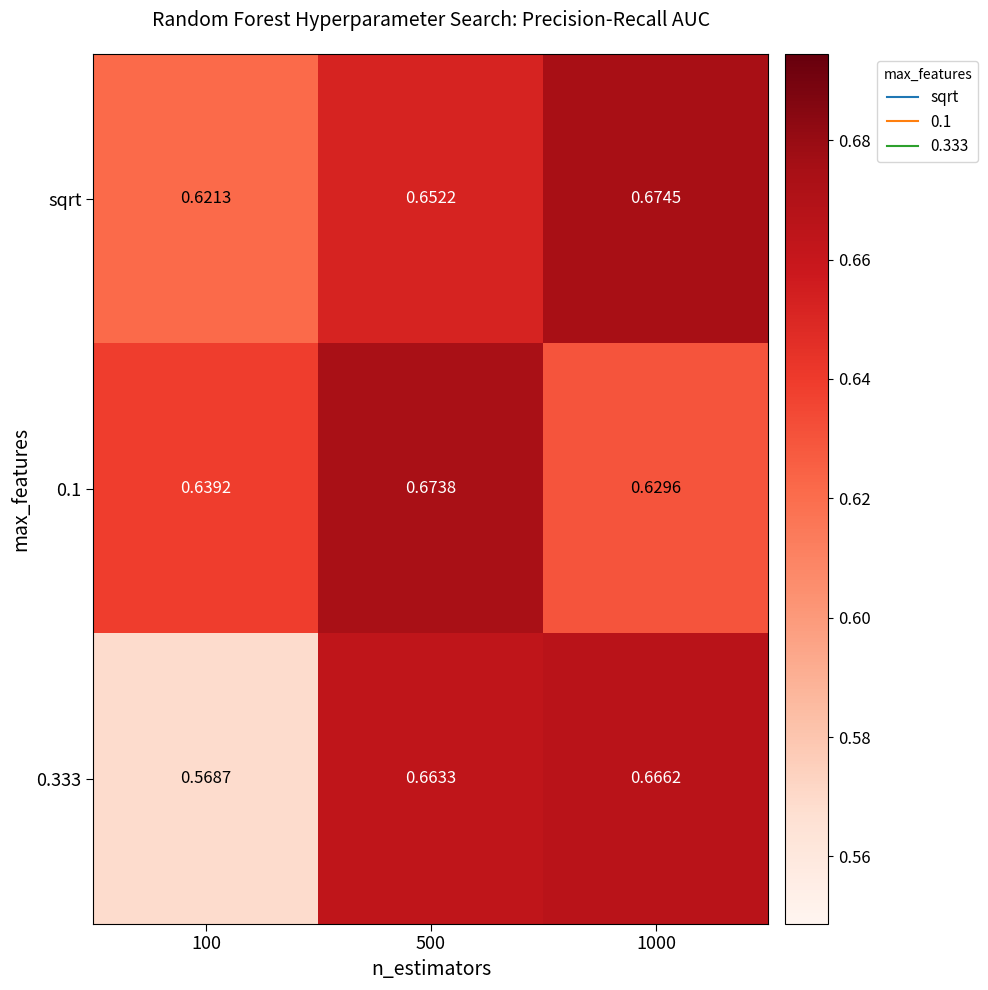

Which series has the largest total across all categories?

sqrt